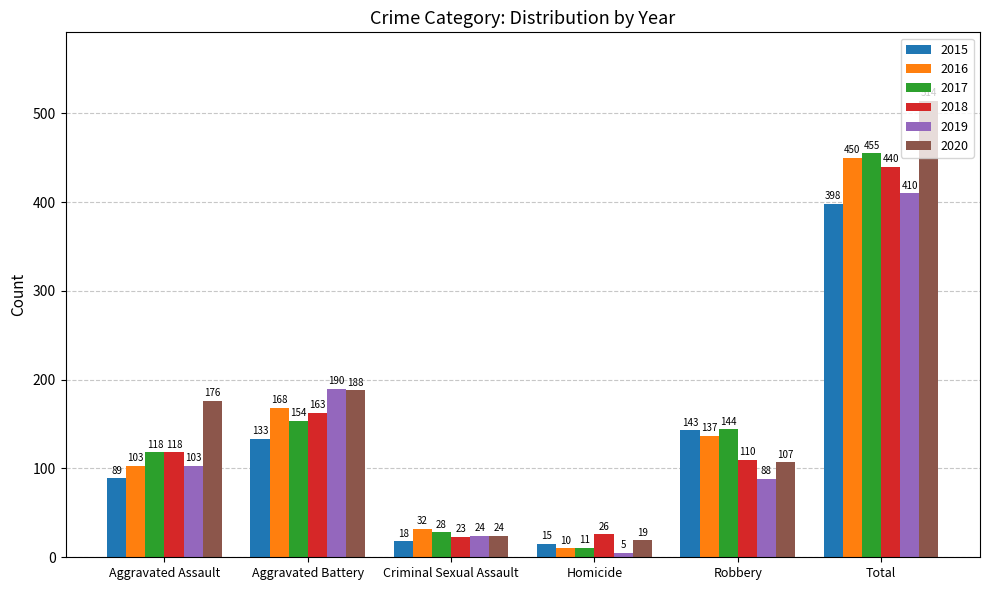

Is it true that 2016 equals 56 at Aggravated Assault?

False